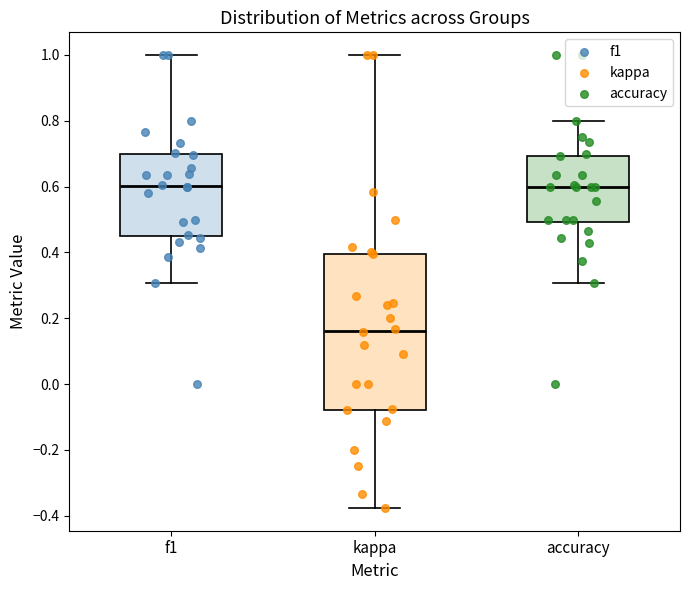

Reading left to right, read every box against the y-axis: the position of its median line, the range the box covers, and the ends of its whiskers. The values are not printed on the chart, so give them approximately, as read against the axis.

f1: median 0.60, box 0.46 to 0.70, whiskers 0.30 to 1.00
kappa: median 0.16, box -0.08 to 0.40, whiskers -0.38 to 1.00
accuracy: median 0.60, box 0.50 to 0.70, whiskers 0.30 to 0.80